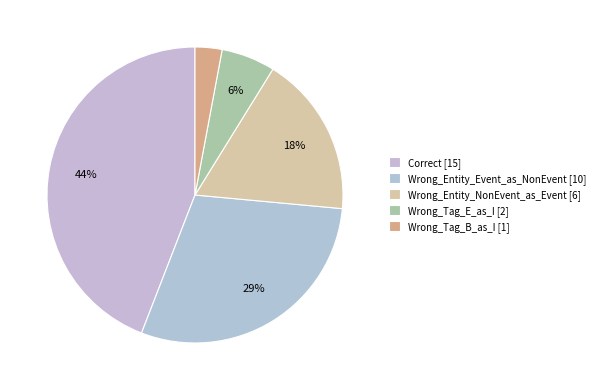

Which category has the biggest portion of the pie?

Correct